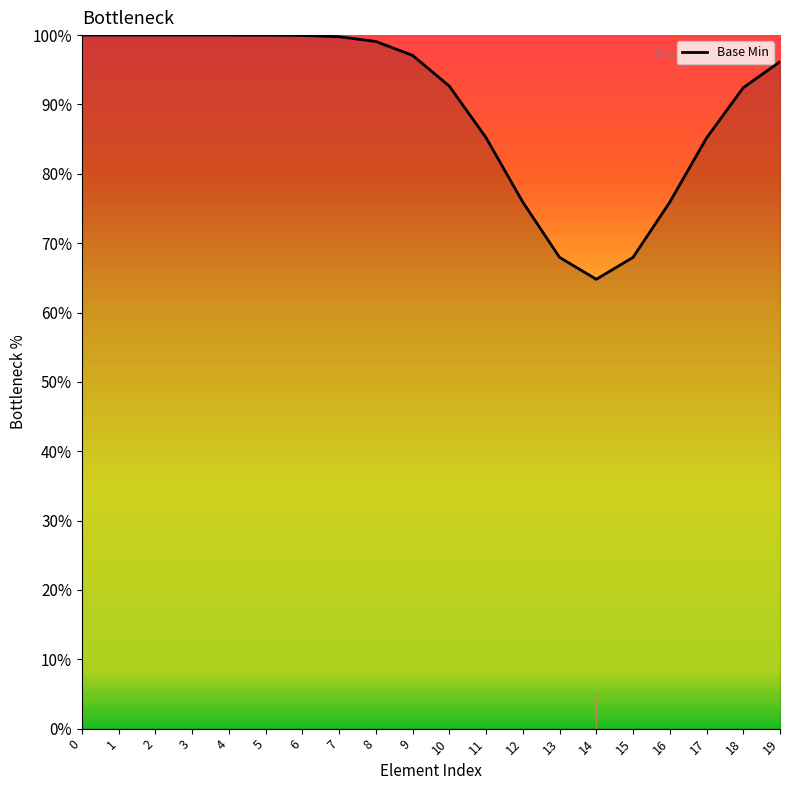

What is the difference between the values at 9 and 18?

4.7